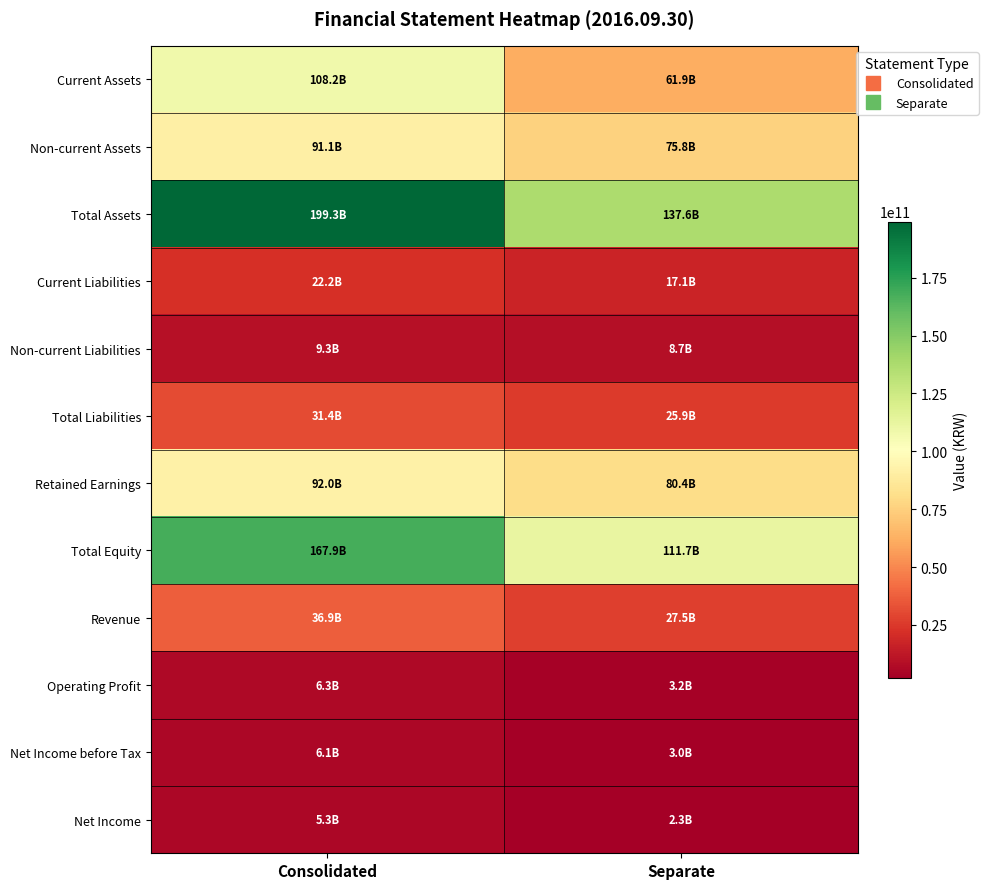

Which label corresponds to the smallest value in the chart?

Separate